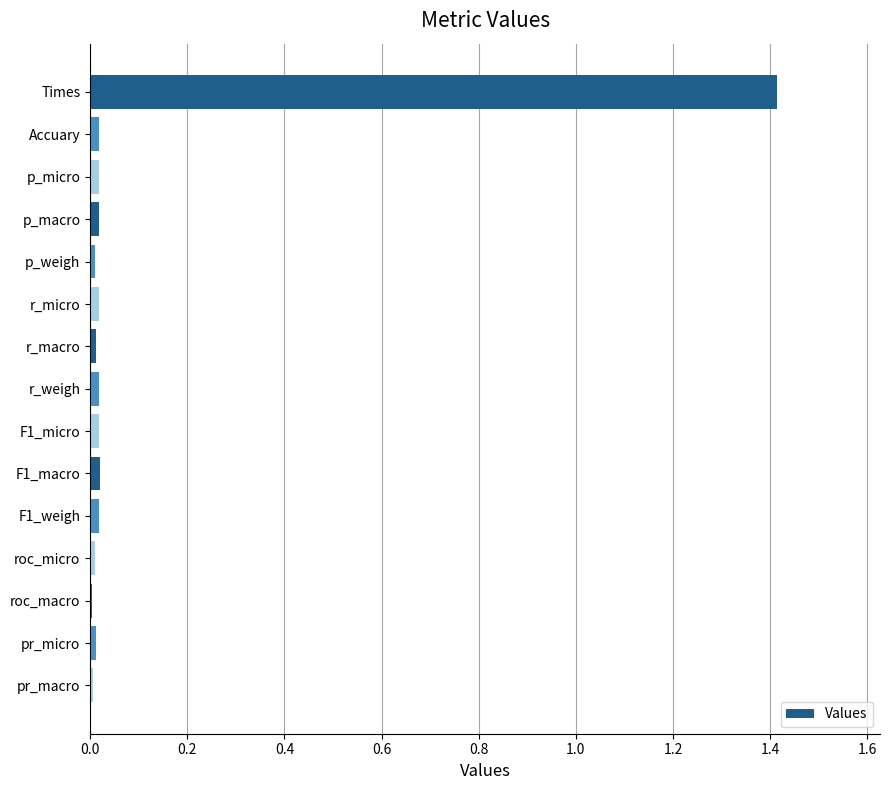

True or false: the data shows 0.0 at r_micro.

True